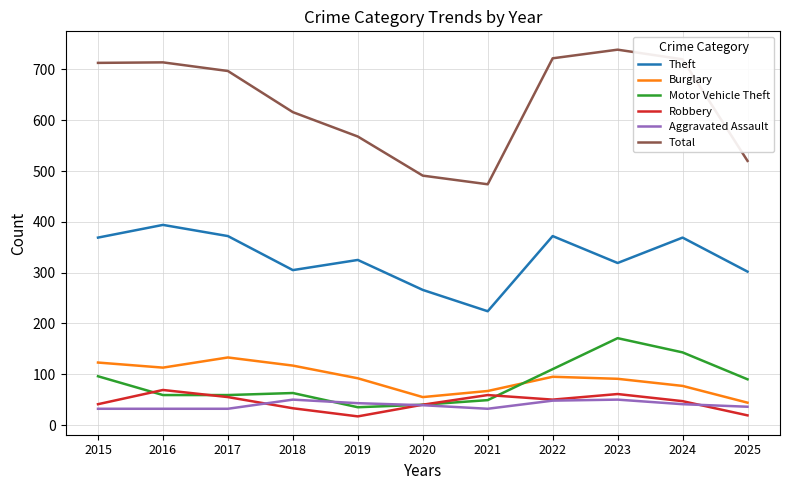

What is the total value across all series at 2015?

1374